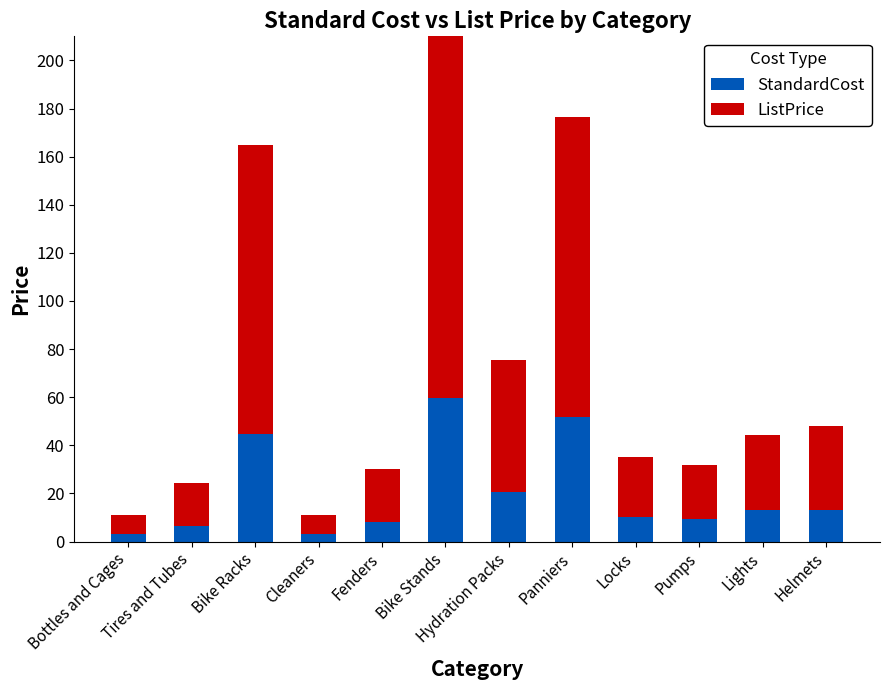

How many groups of bars are there?

12